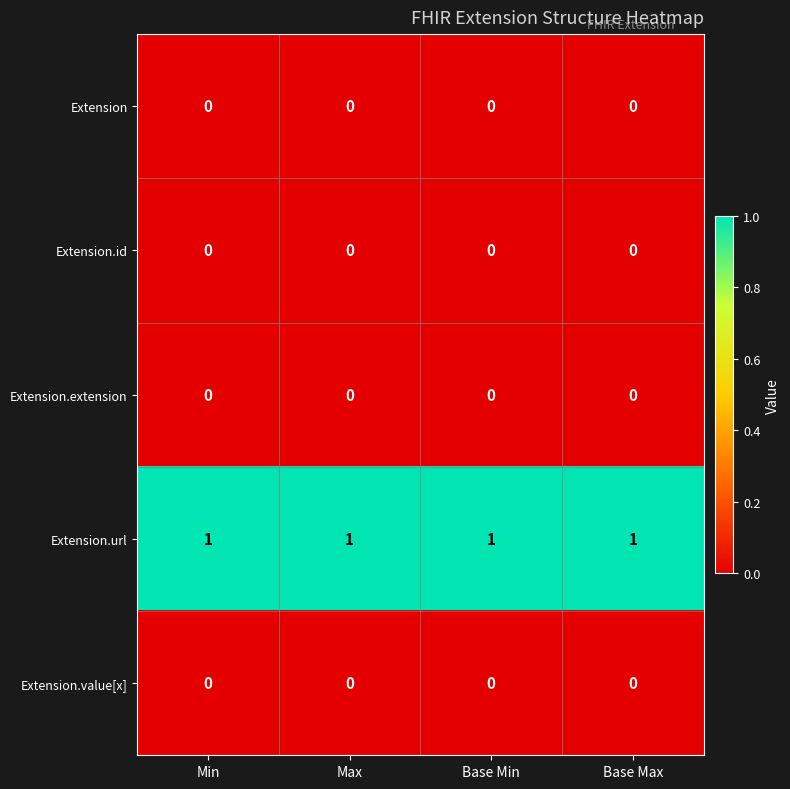

At how many categories does at least one series exceed 0?

4